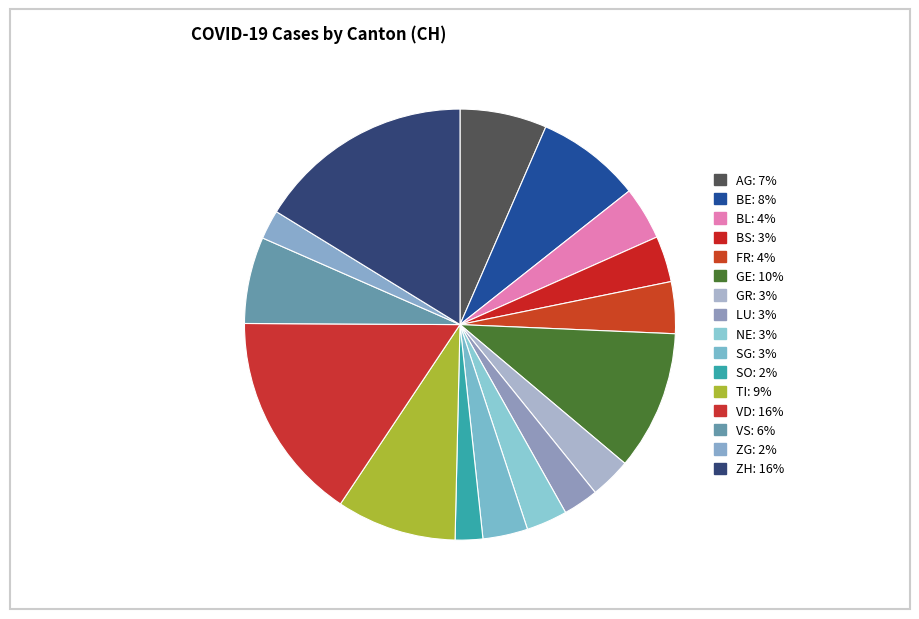

Is it true that ZG is 1% of the pie?

False